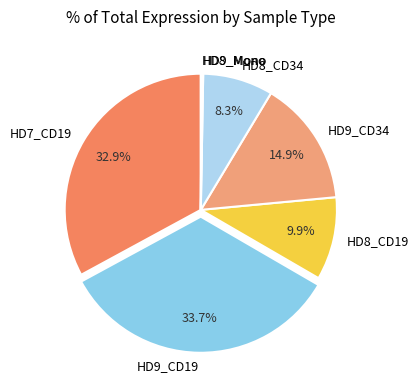

Is HD8_CD19 the majority of the pie?

No